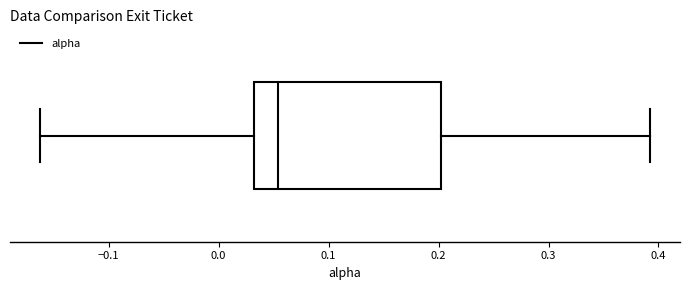

Where does the left whisker of the box end on the x-axis? The values are not printed on the chart, so give them approximately, as read against the axis.

-0.16